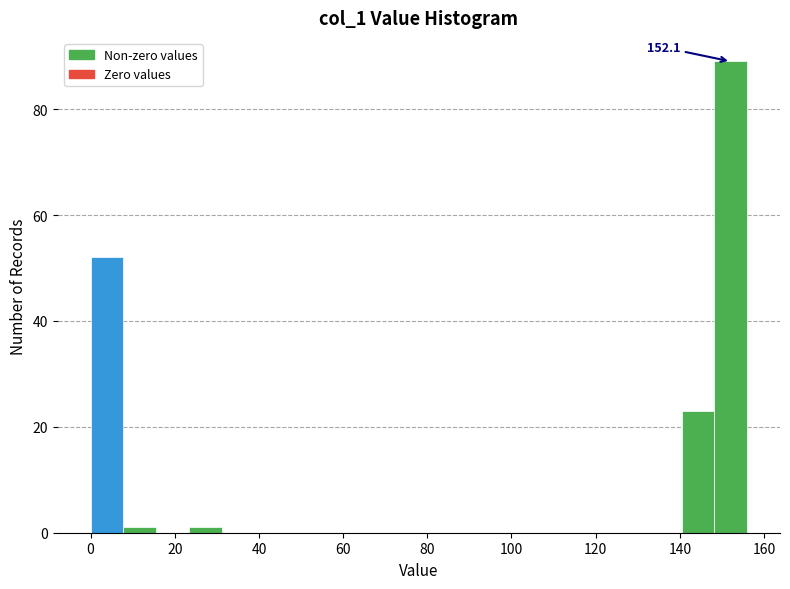

Read against the x-axis, roughly where is the centre of the tallest bar?

152